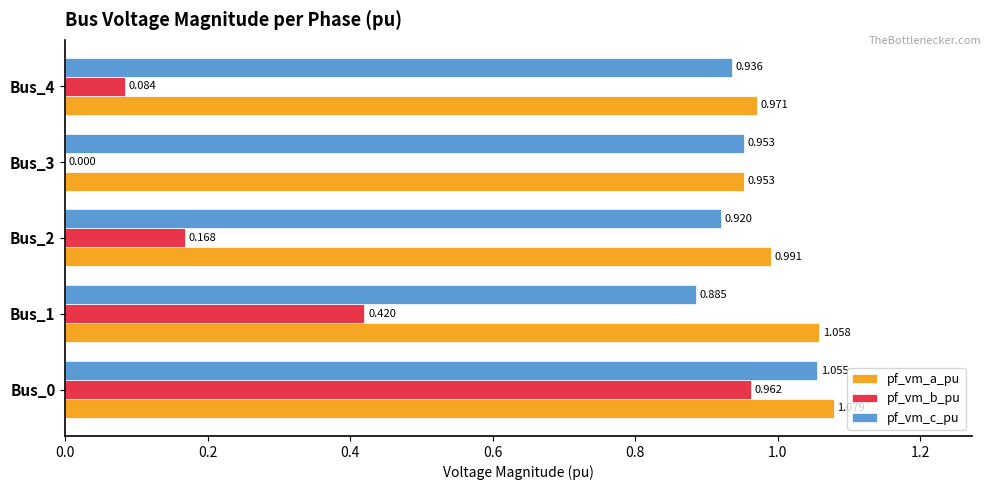

Which series changed the most between Bus_3 and Bus_4?

pf_vm_b_pu